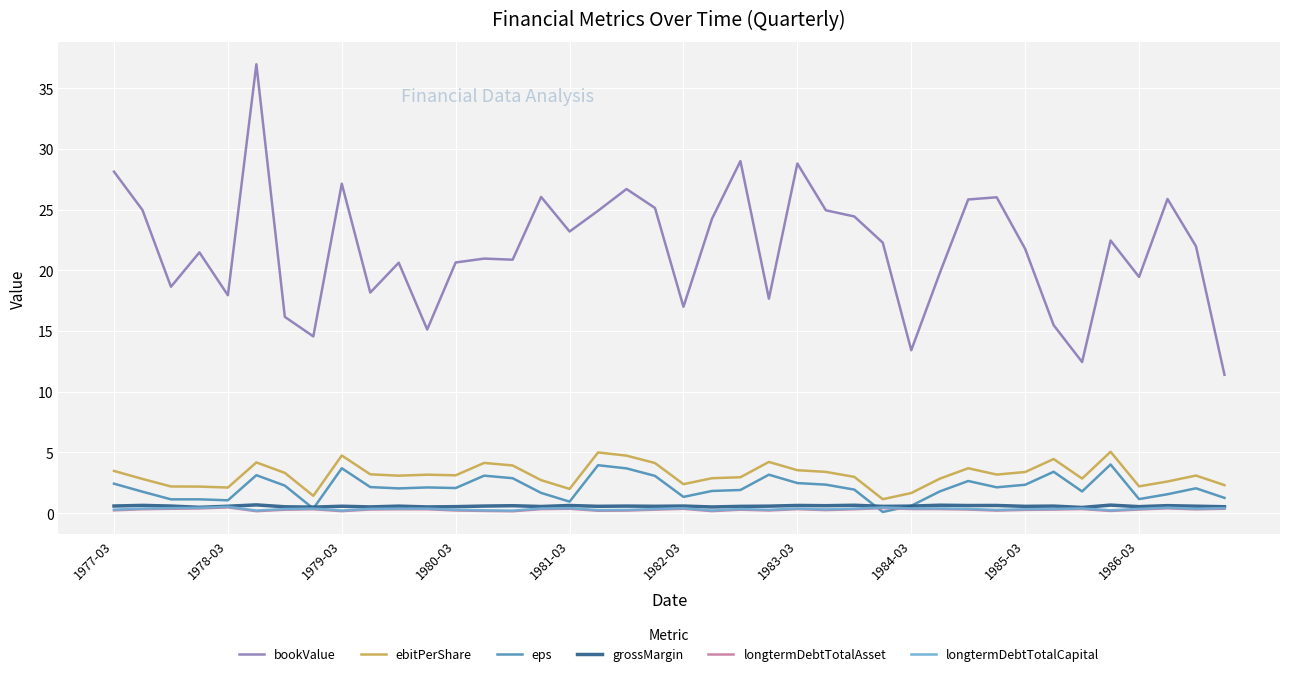

True or false: longtermDebtTotalAsset and bookValue cross at least once.

False